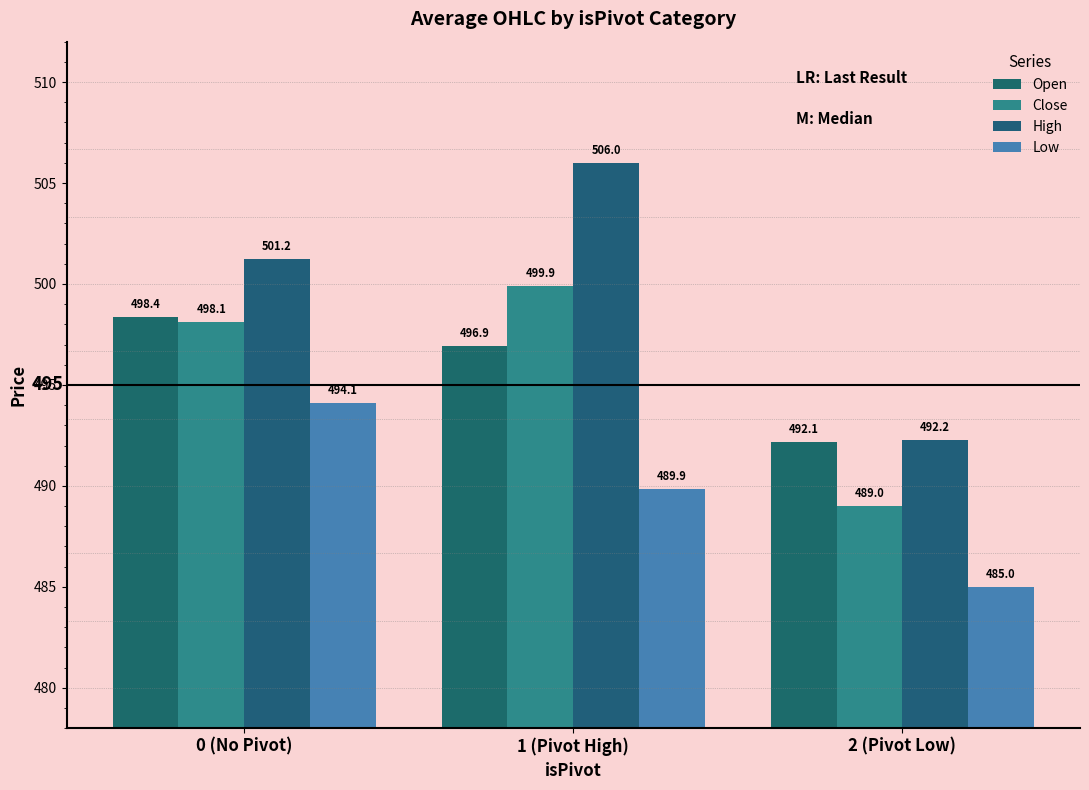

Does the chart contain stacked bars?

No